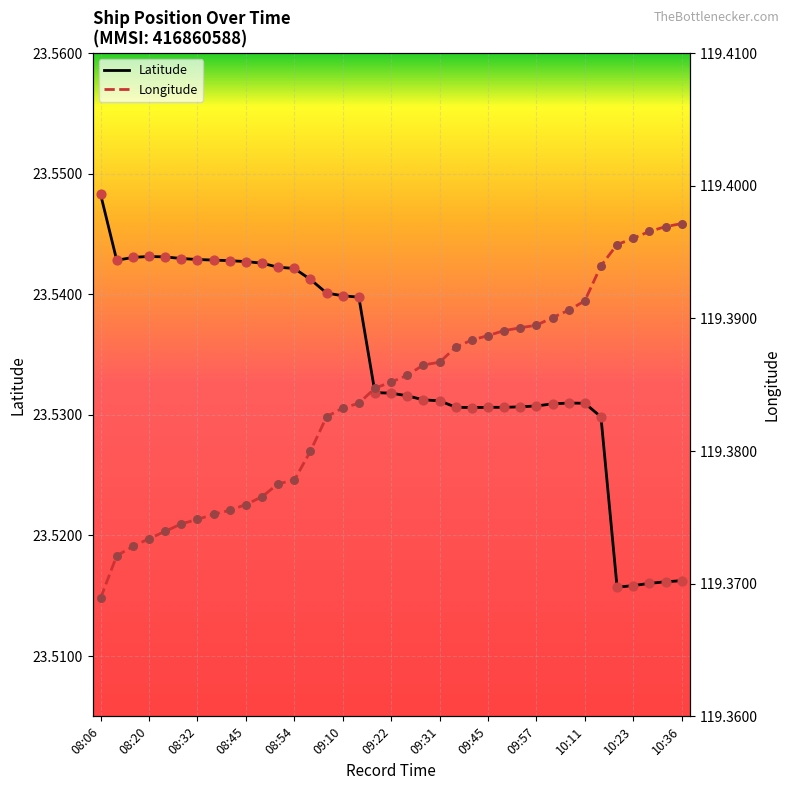

Which series contains the lowest Y value?

Latitude